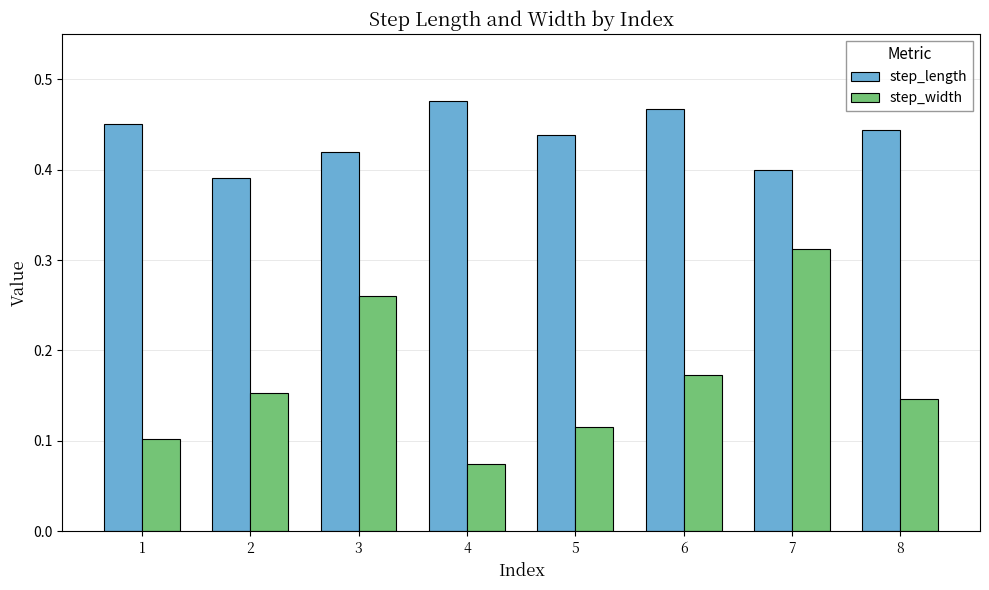

How many series are shown in this chart?

2